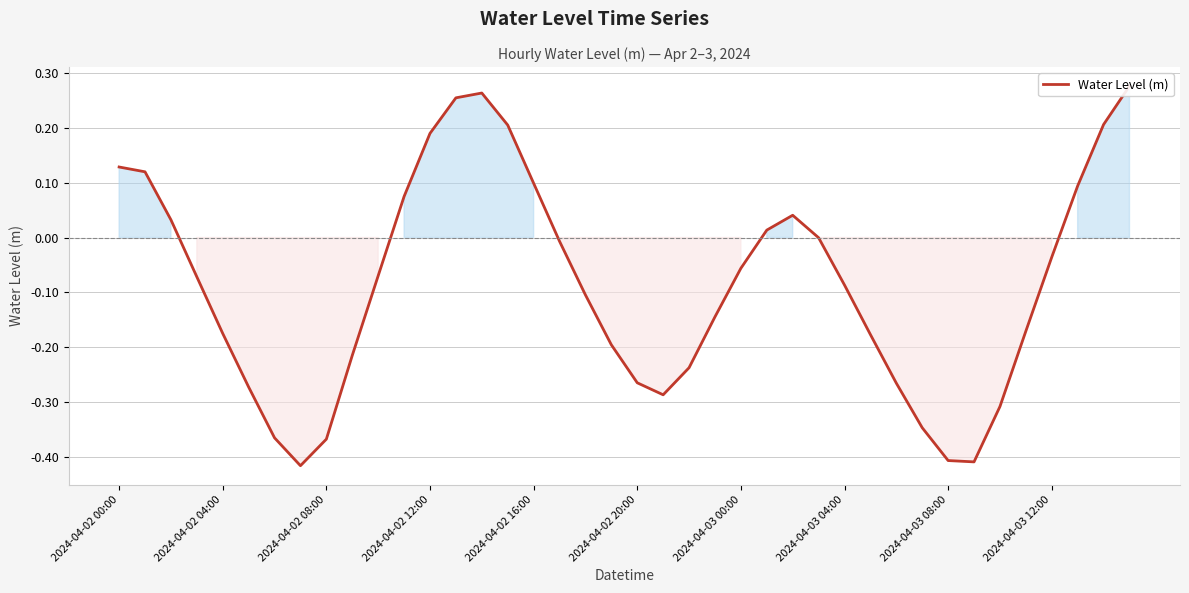

What is the difference between the maximum and minimum values?

0.7